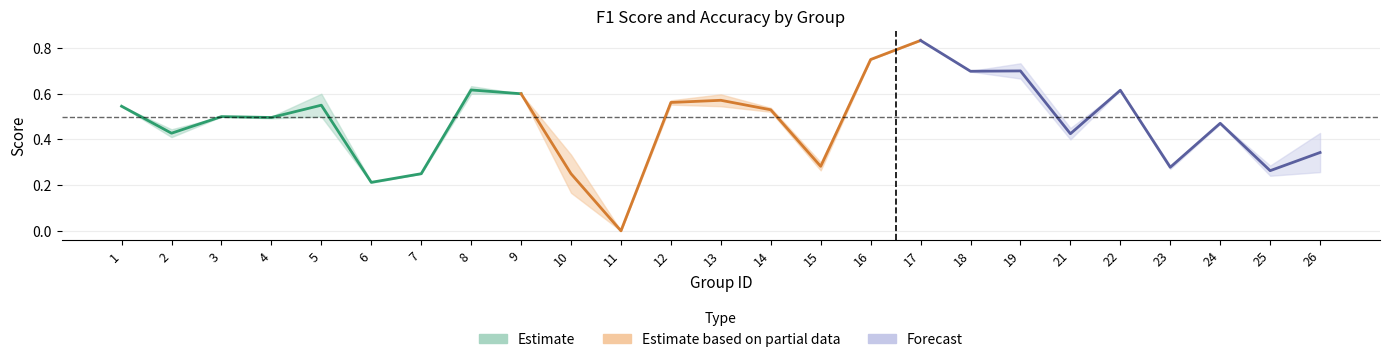

Reading left to right, what are all the values shown in this chart?

f1: 1=0.5	2=0.4	3=0.5	4=0.5	5=0.6	6=0.2	7=0.2	8=0.6	9=0.6	10=0.2	11=0.0	12=0.6	13=0.6	14=0.5	15=0.3	16=0.8	17=0.8	18=0.7	19=0.7	21=0.5	22=0.6	23=0.3	24=0.5	25=0.2	26=0.3
accuracy: 1=0.5	2=0.4	3=0.5	4=0.5	5=0.5	6=0.2	7=0.2	8=0.6	9=0.6	10=0.3	11=0.0	12=0.6	13=0.5	14=0.5	15=0.3	16=0.8	17=0.8	18=0.7	19=0.7	21=0.4	22=0.6	23=0.3	24=0.5	25=0.3	26=0.4